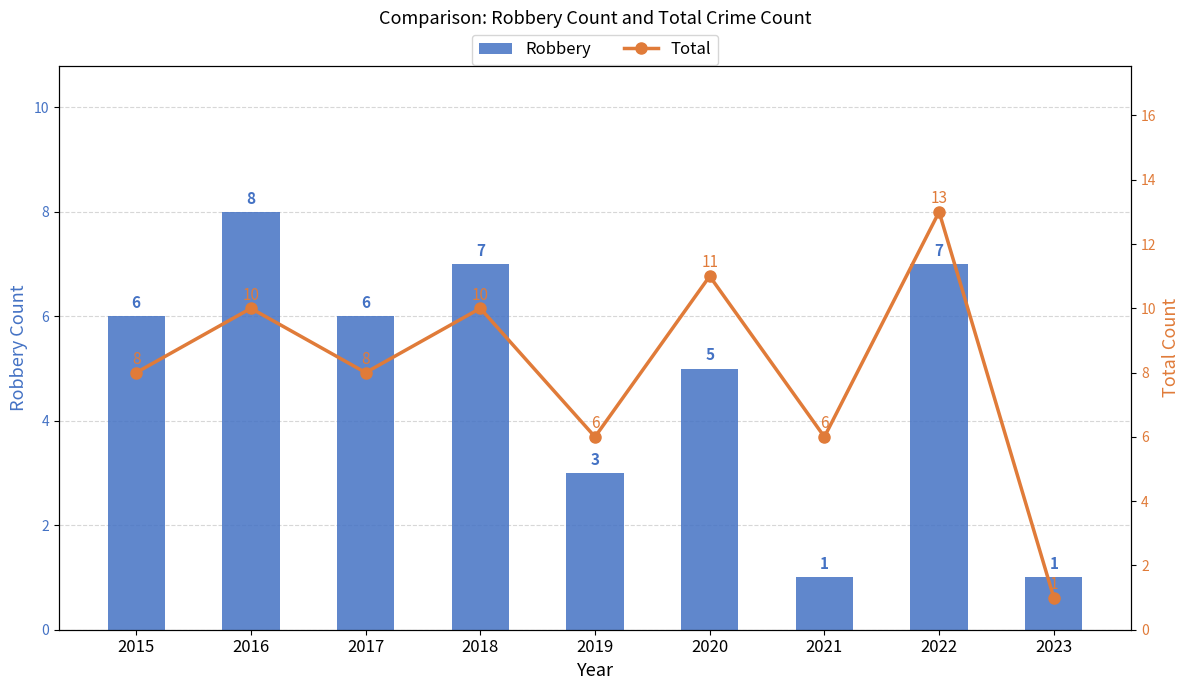

What is the total value across all series at 2017?

14